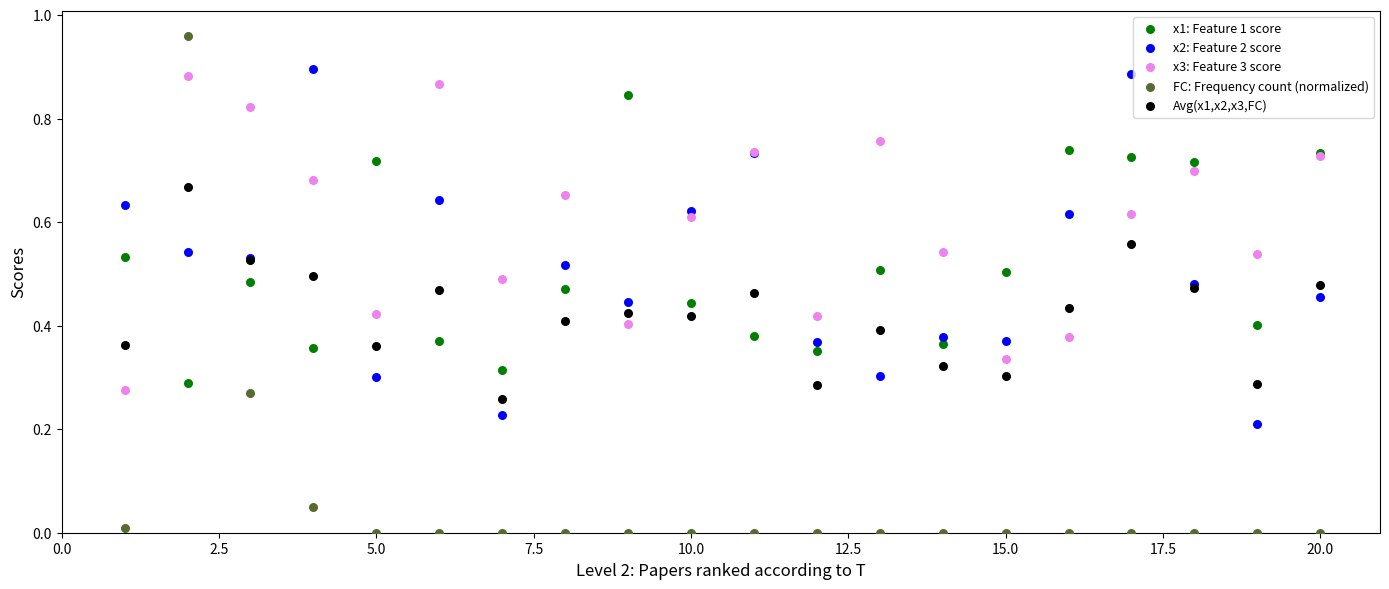

What are all the series names shown in the legend?

x1: Feature 1 score, x2: Feature 2 score, x3: Feature 3 score, FC: Frequency count (normalized), Avg(x1,x2,x3,FC)